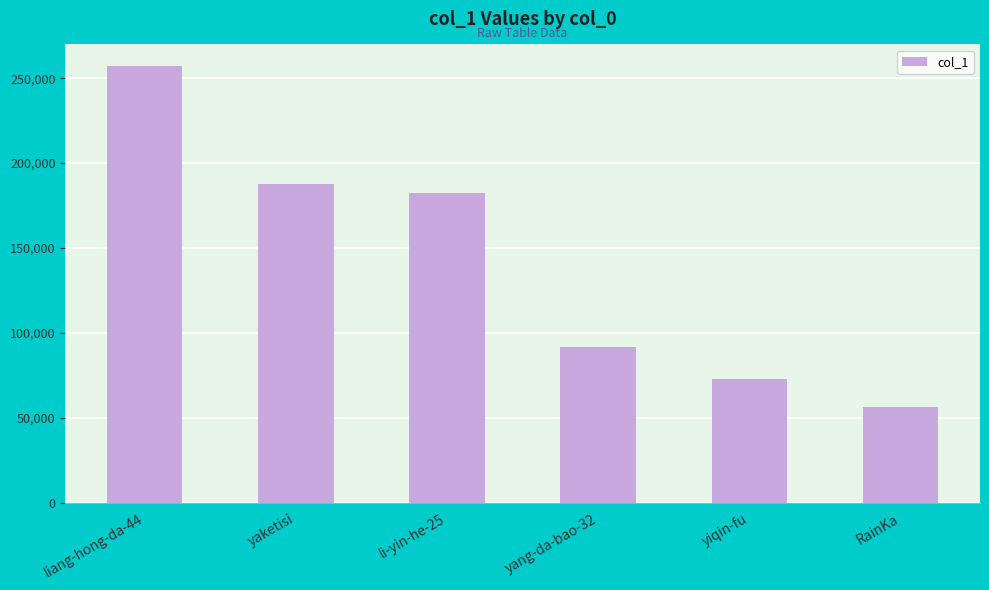

Which has a higher value, liang-hong-da-44 or yaketisi?

liang-hong-da-44